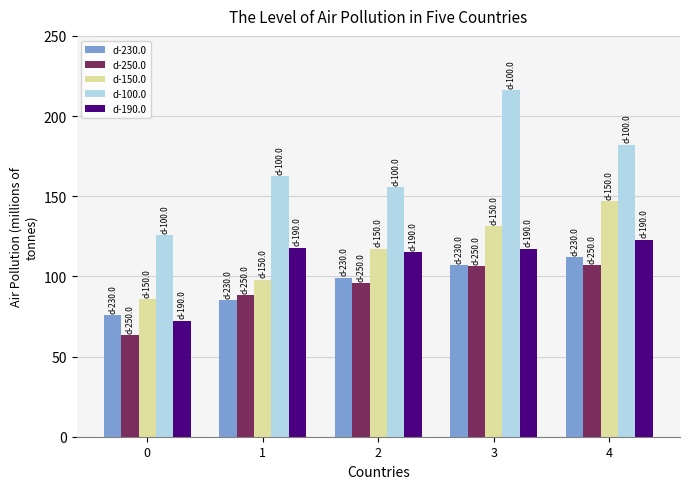

Which series has the largest range (max minus min)?

d-100.0